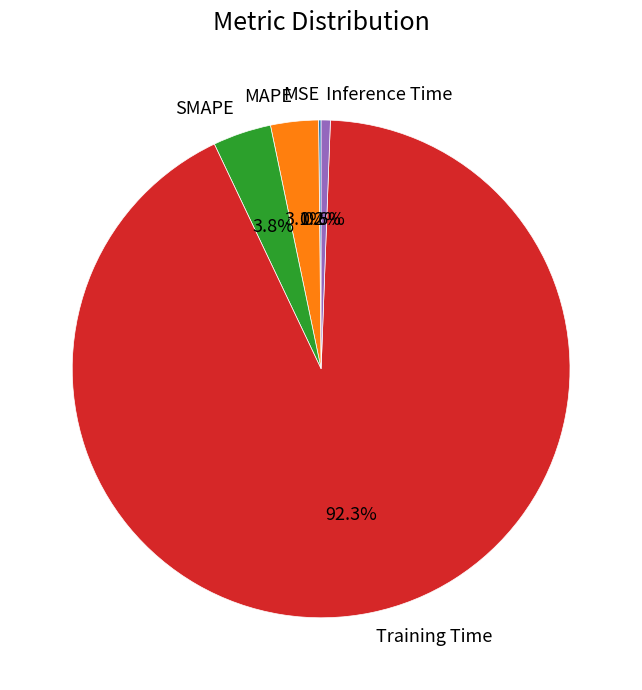

Between Training Time and MAPE, which is larger?

Training Time